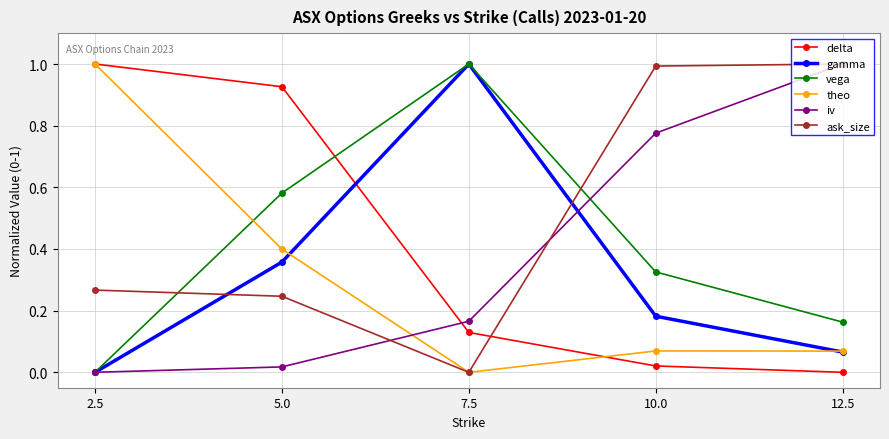

What is the total value across all series at 2.5?

2.3